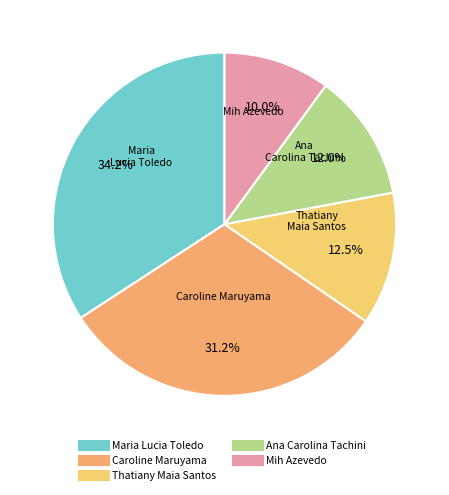

What is the ratio of the value at Mih Azevedo to the value at Caroline Maruyama?

0.3